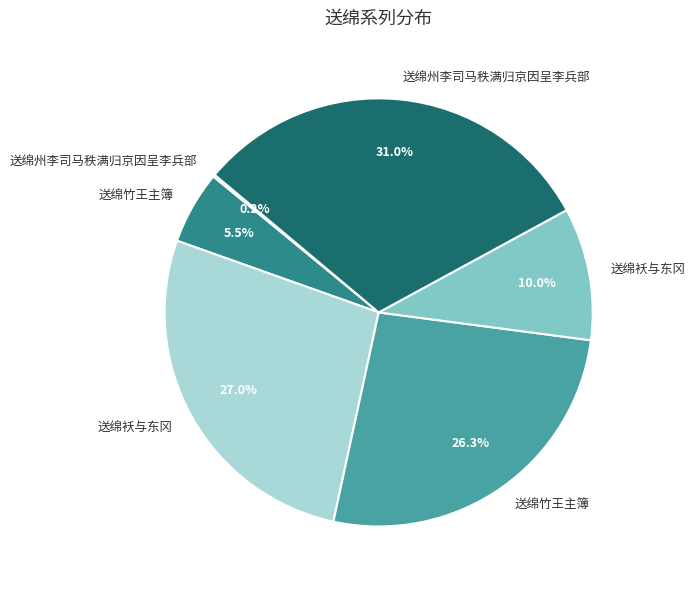

Count the number of slices in the pie.

6